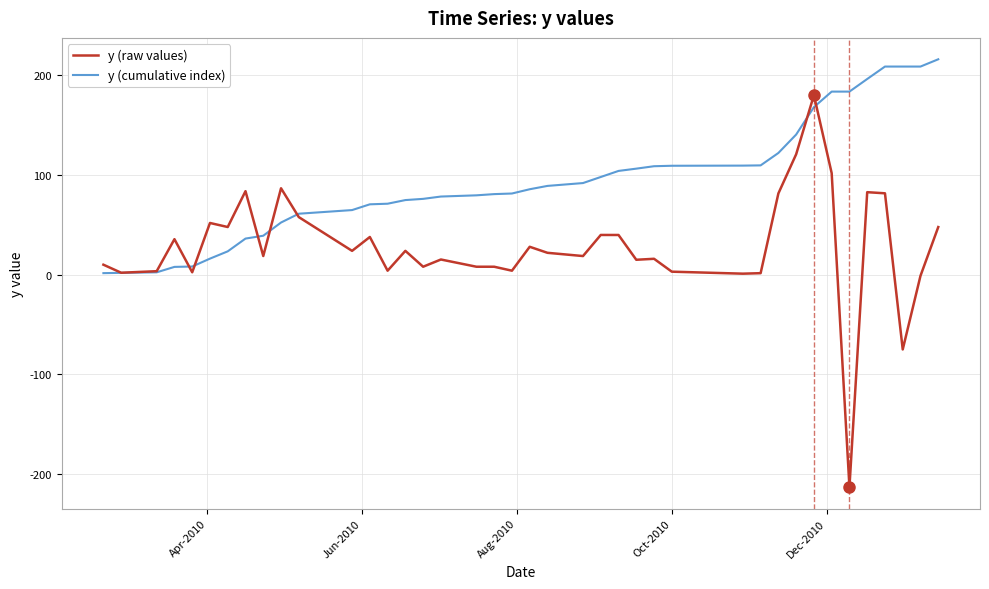

Which series has the largest total across all categories?

y (cumulative index)